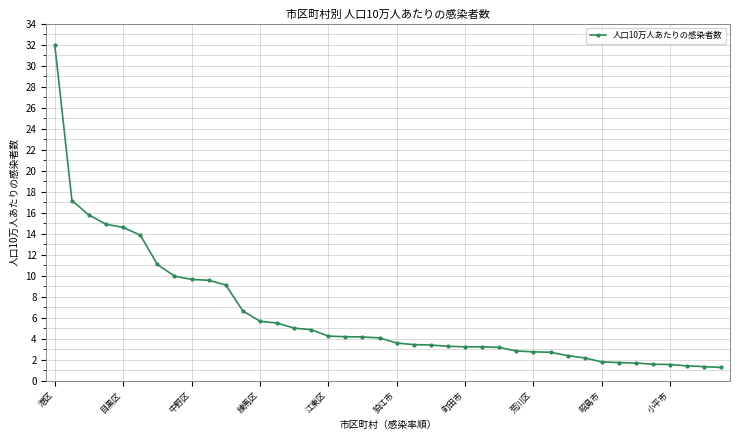

What is the value of the 20th point from the left?

4.1